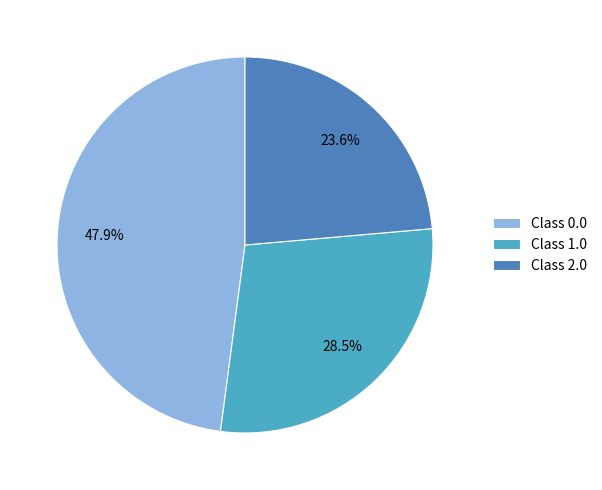

How many slices are in this pie chart?

3